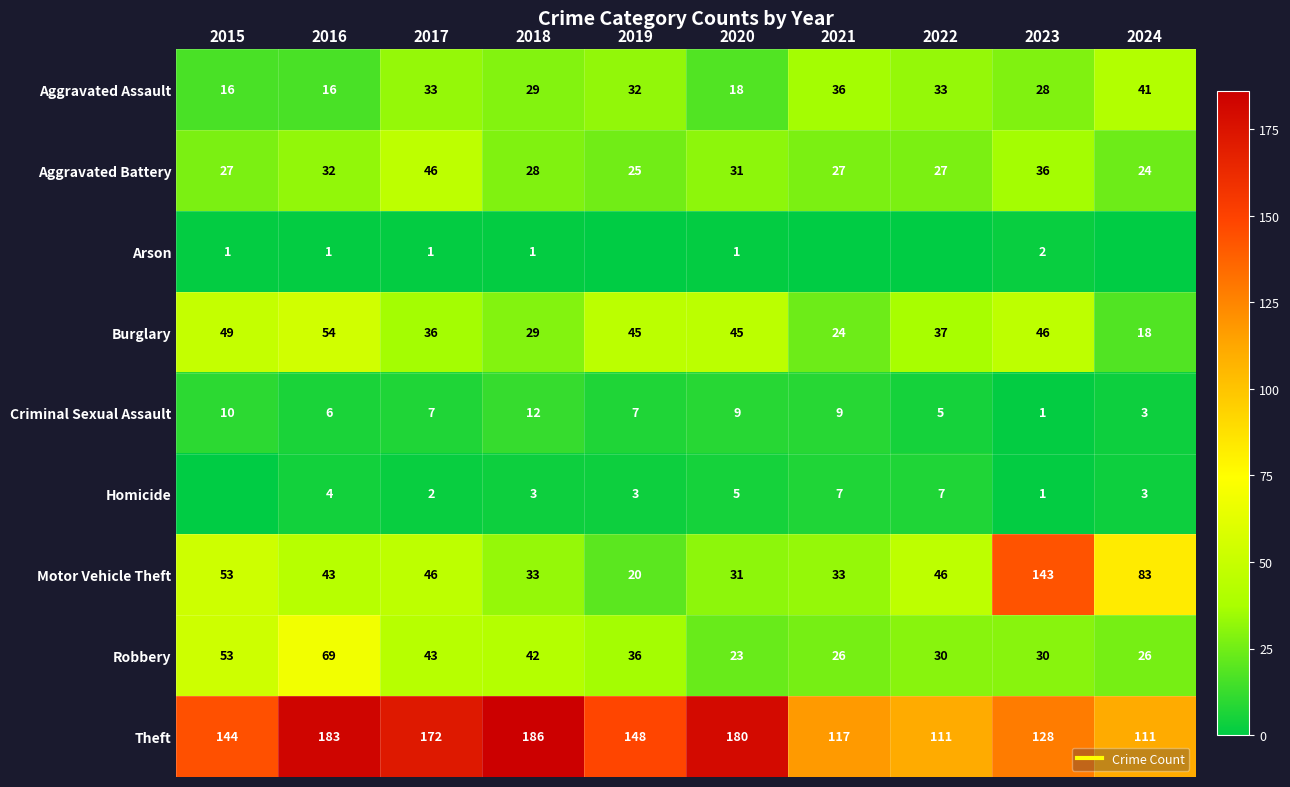

The Criminal Sexual Assault series shows 7 at 2017. True or false?

True